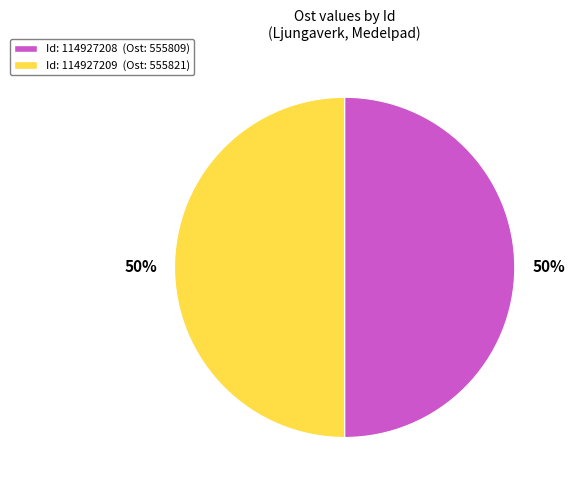

To the nearest percent, what is the average slice percentage?

50%